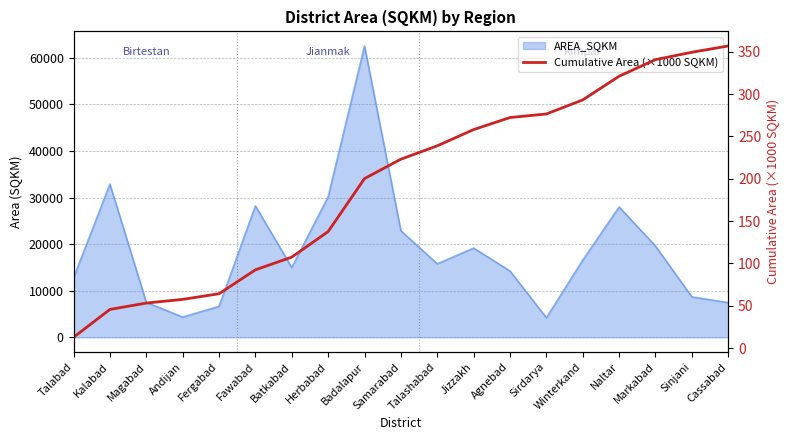

What position from the left is Jizzakh?

12